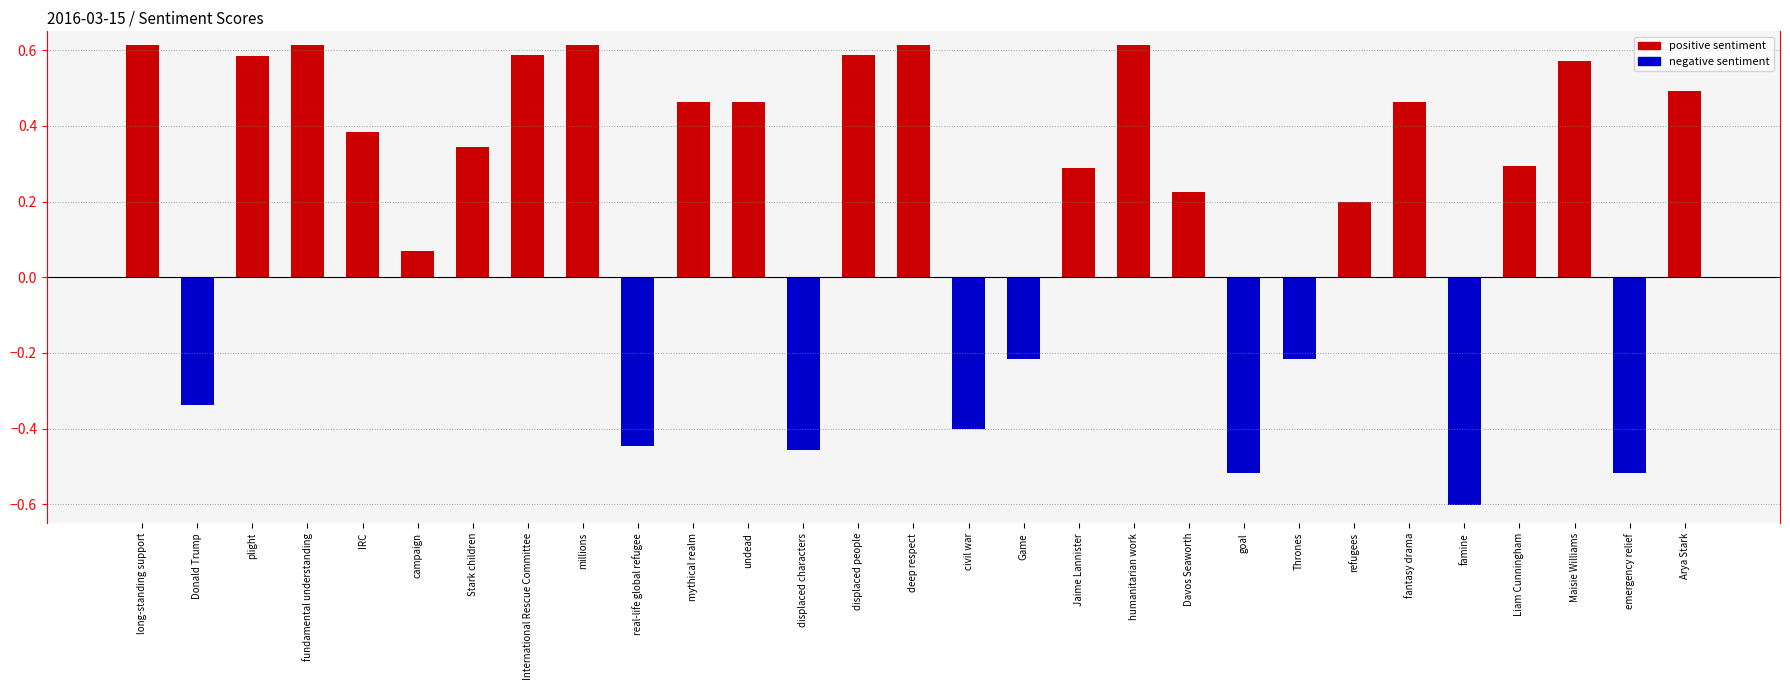

The value at mythical realm is 0.5. True or false?

True